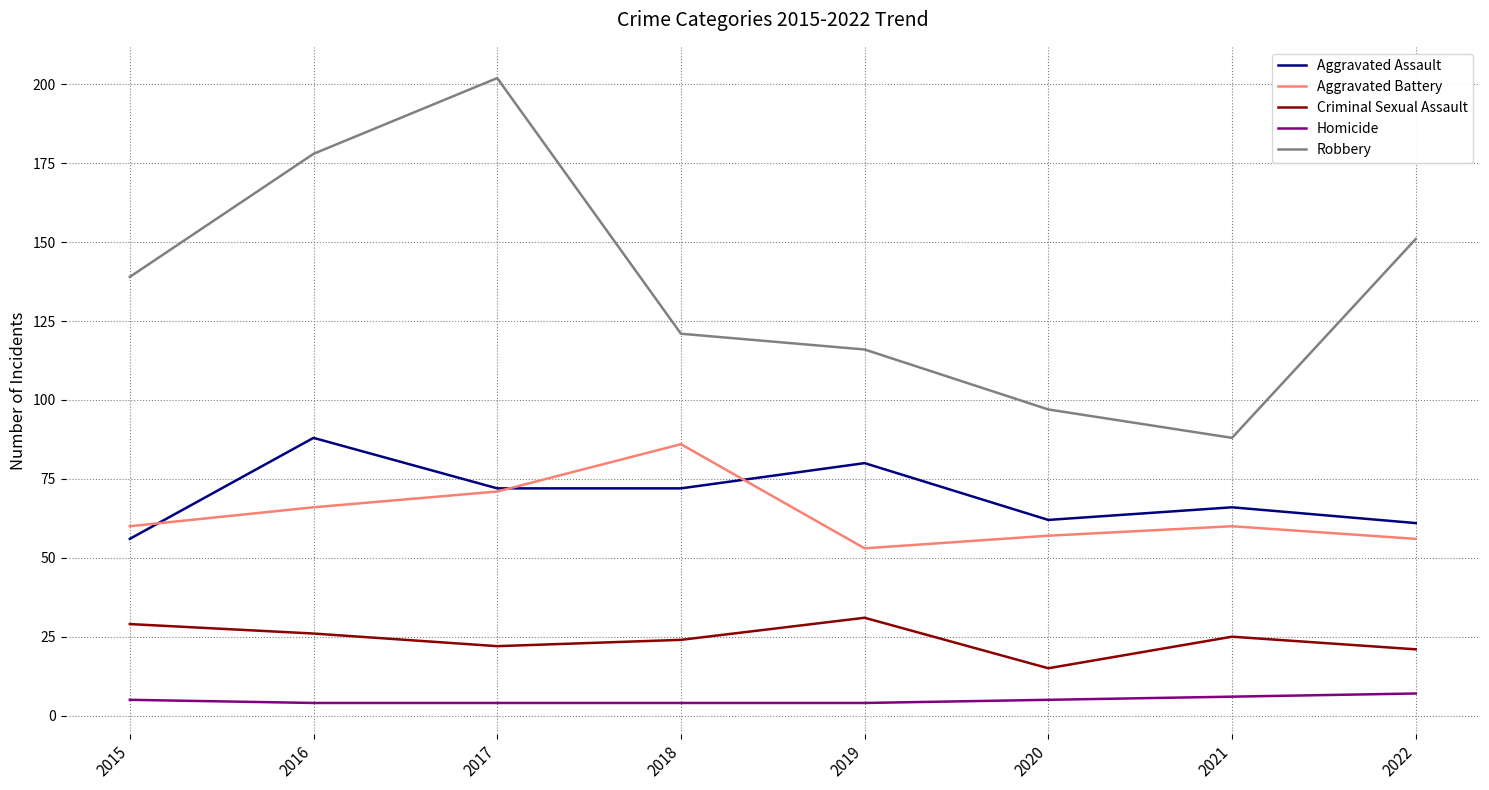

Which series changed the most between 2018 and 2020?

Aggravated Battery